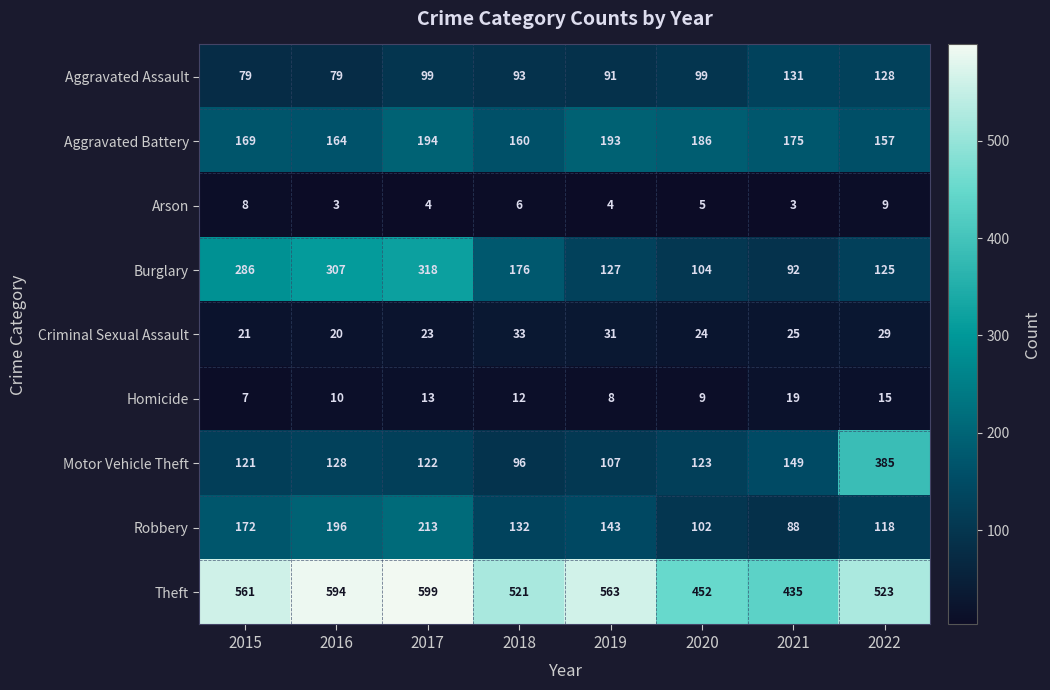

Is the value of Burglary at 2020 greater than the value of Arson at 2015?

Yes